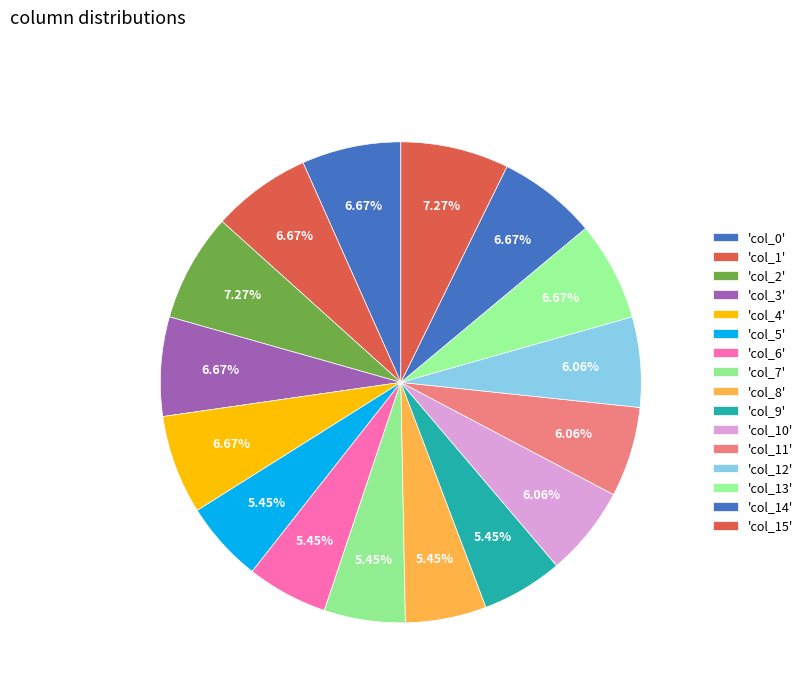

Is there any slice that represents more than half of the pie?

No